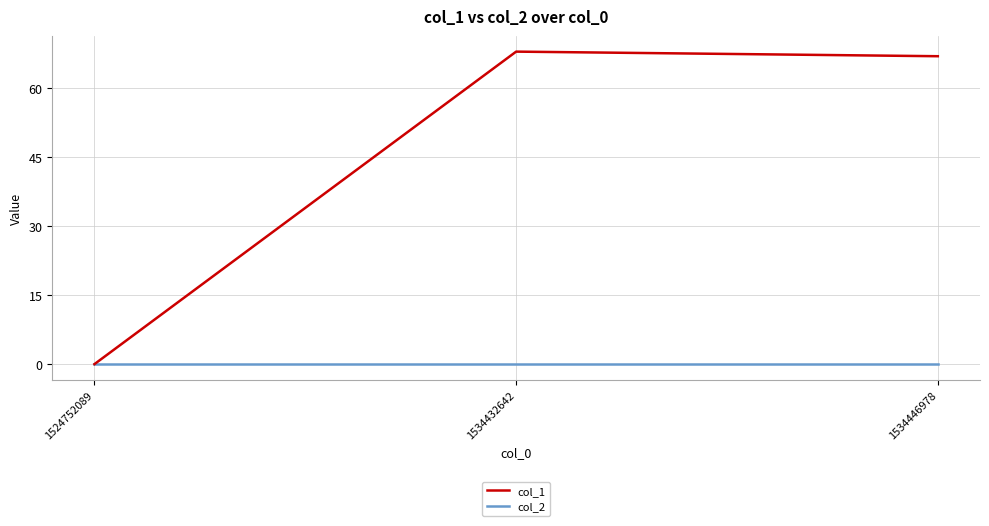

At how many categories does at least one series exceed 38?

2